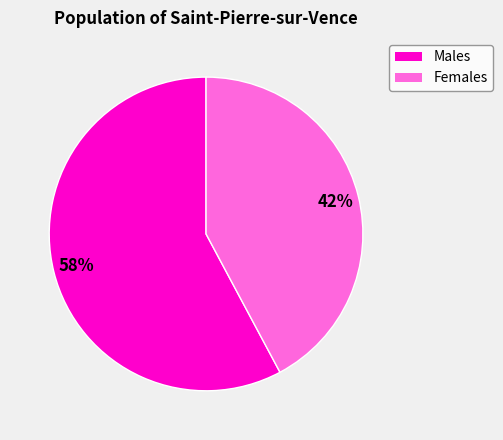

The Females slice represents 42% of the pie. True or false?

True